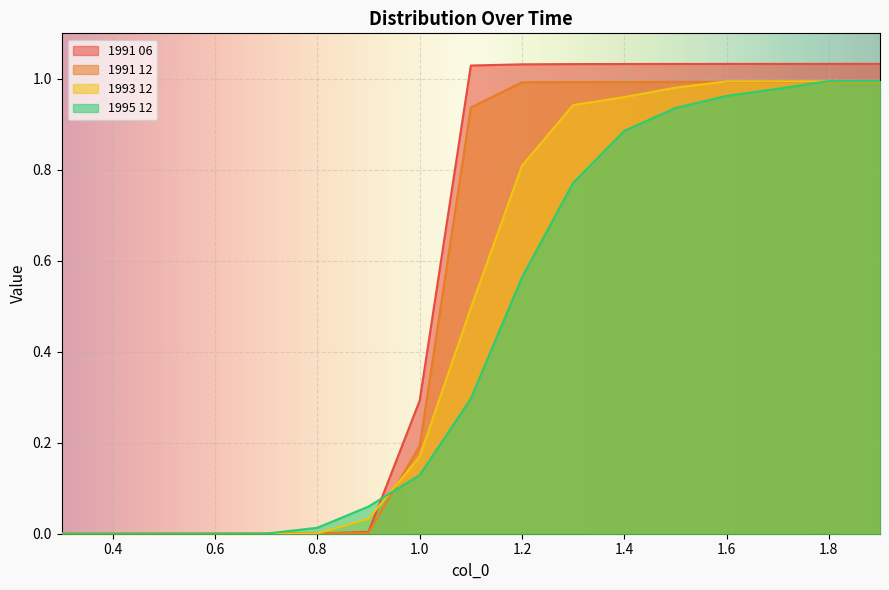

At which category does the chart reach its minimum across all series?

0.3